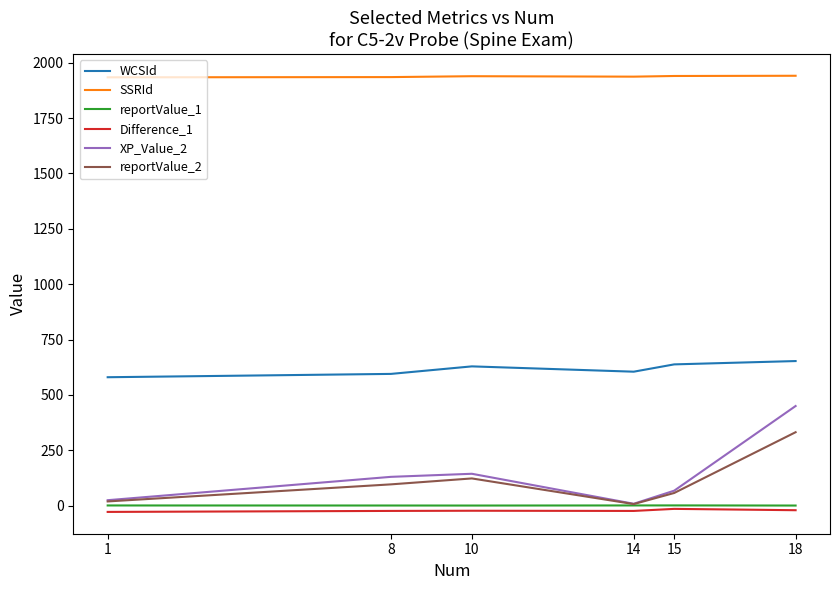

Which series has the widest spread of values?

XP_Value_2